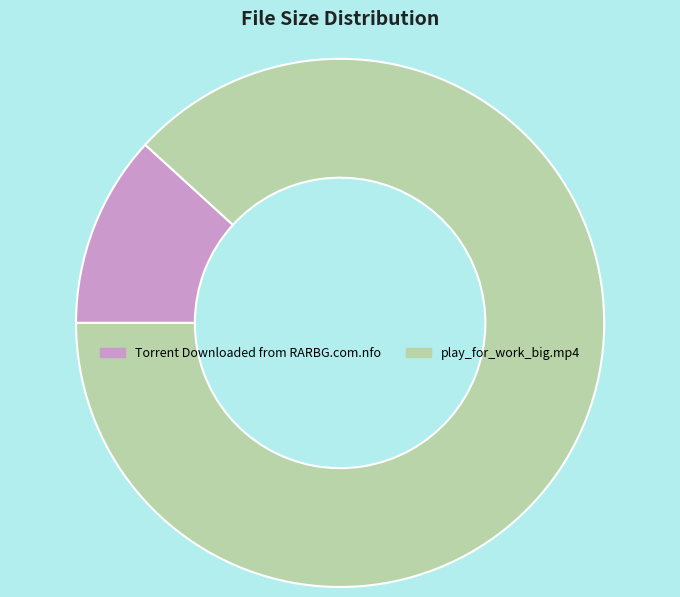

Is Torrent Downloaded from RARBG.com.nfo the majority of the pie?

No